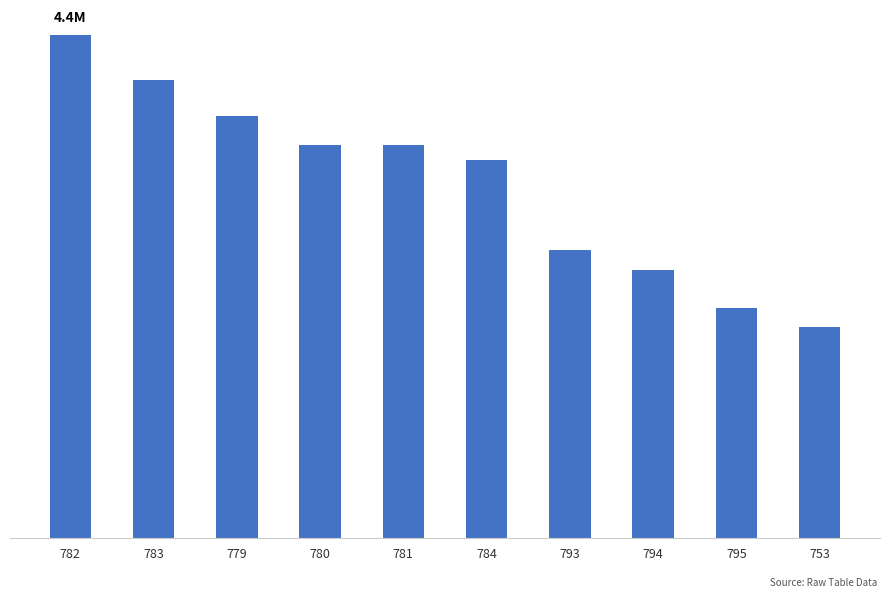

Are the bars horizontal?

No